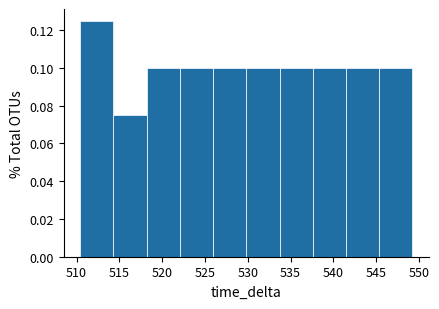

What is the height of the bar covering 545.5 to 549.0 on the x-axis? Neither the bar edges nor the heights are printed on the chart, so give them approximately, as read against the axes.

0.100